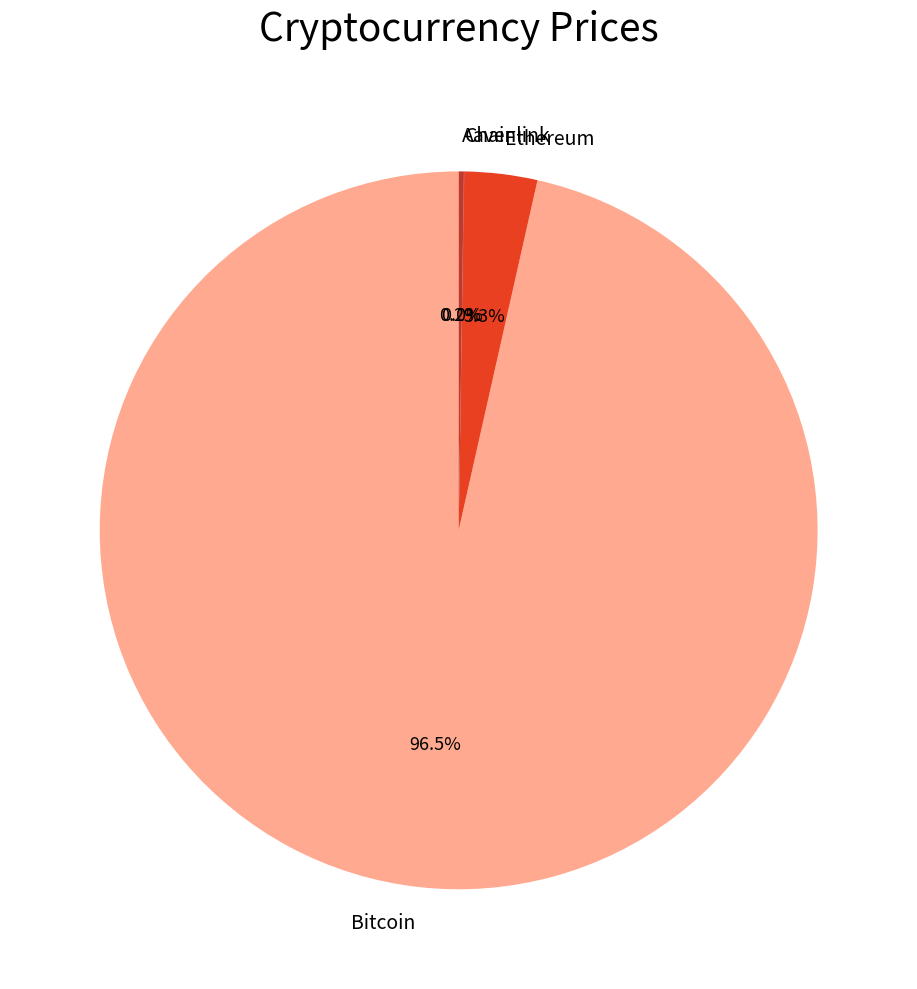

To the nearest percent, what is the average slice percentage?

25%